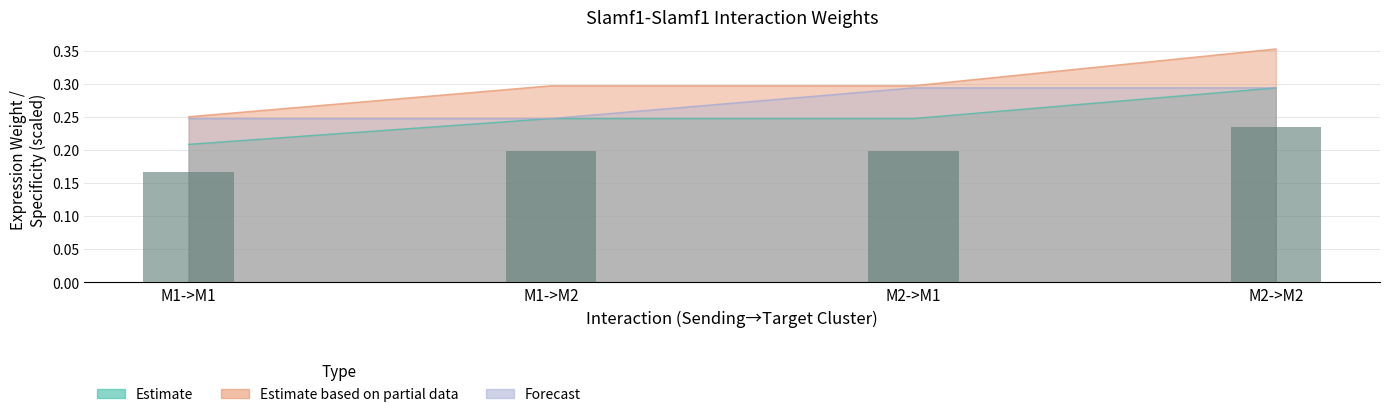

What is the smallest value displayed?

0.2